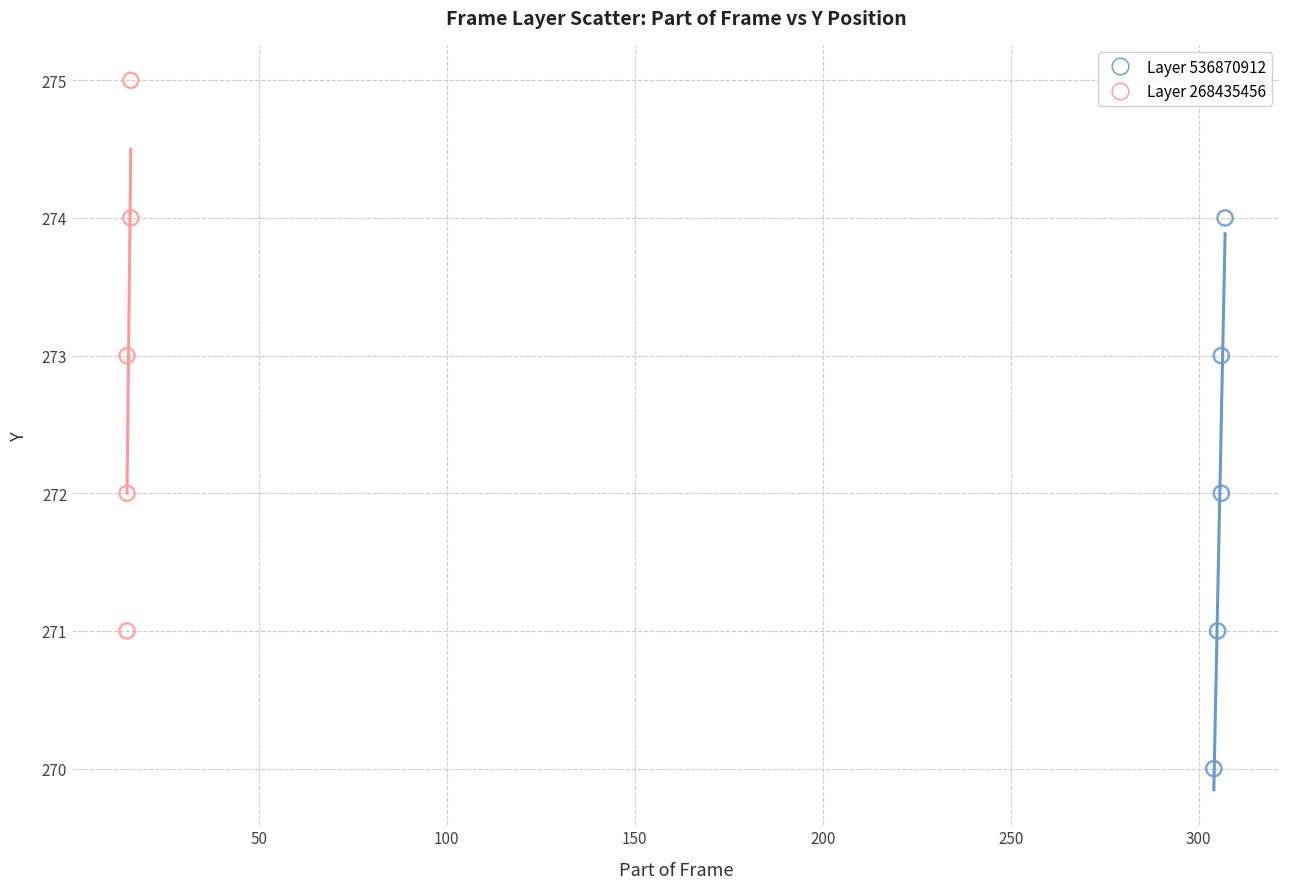

Which series reaches the maximum Y coordinate?

Layer 268435456